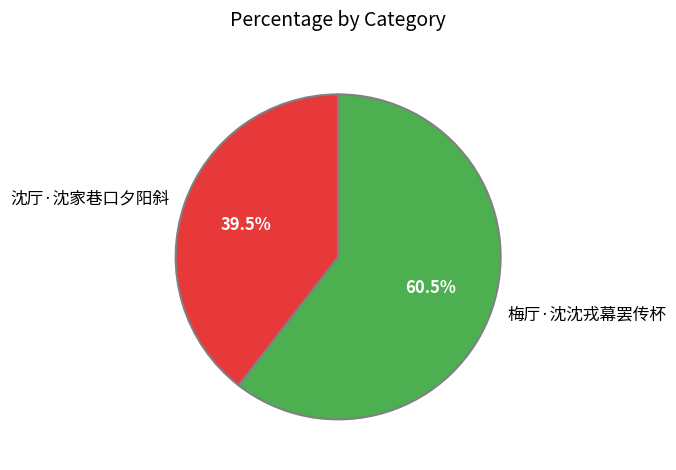

How many segments does this pie chart have?

2